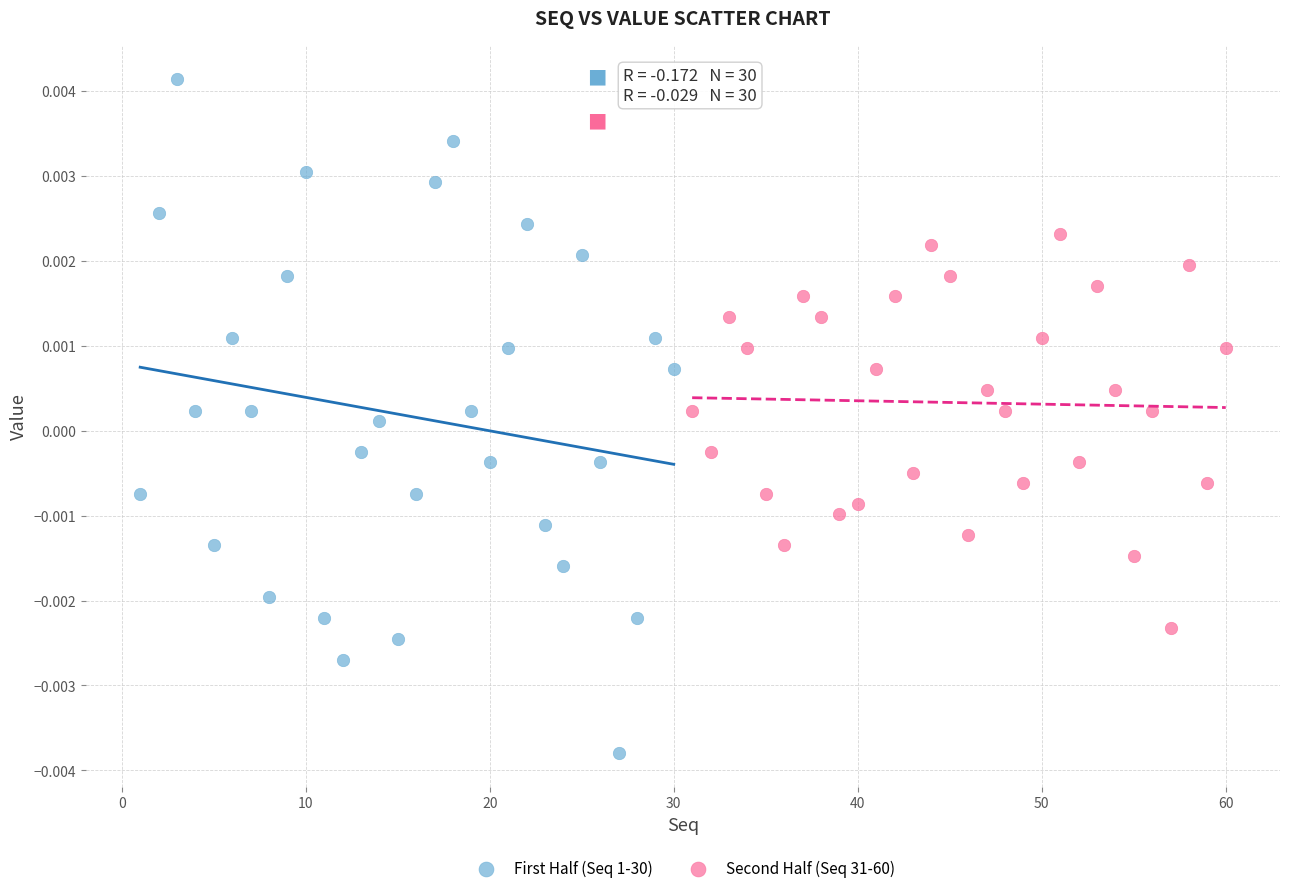

What are all the series names shown in the legend?

First Half (Seq 1-30), Second Half (Seq 31-60)